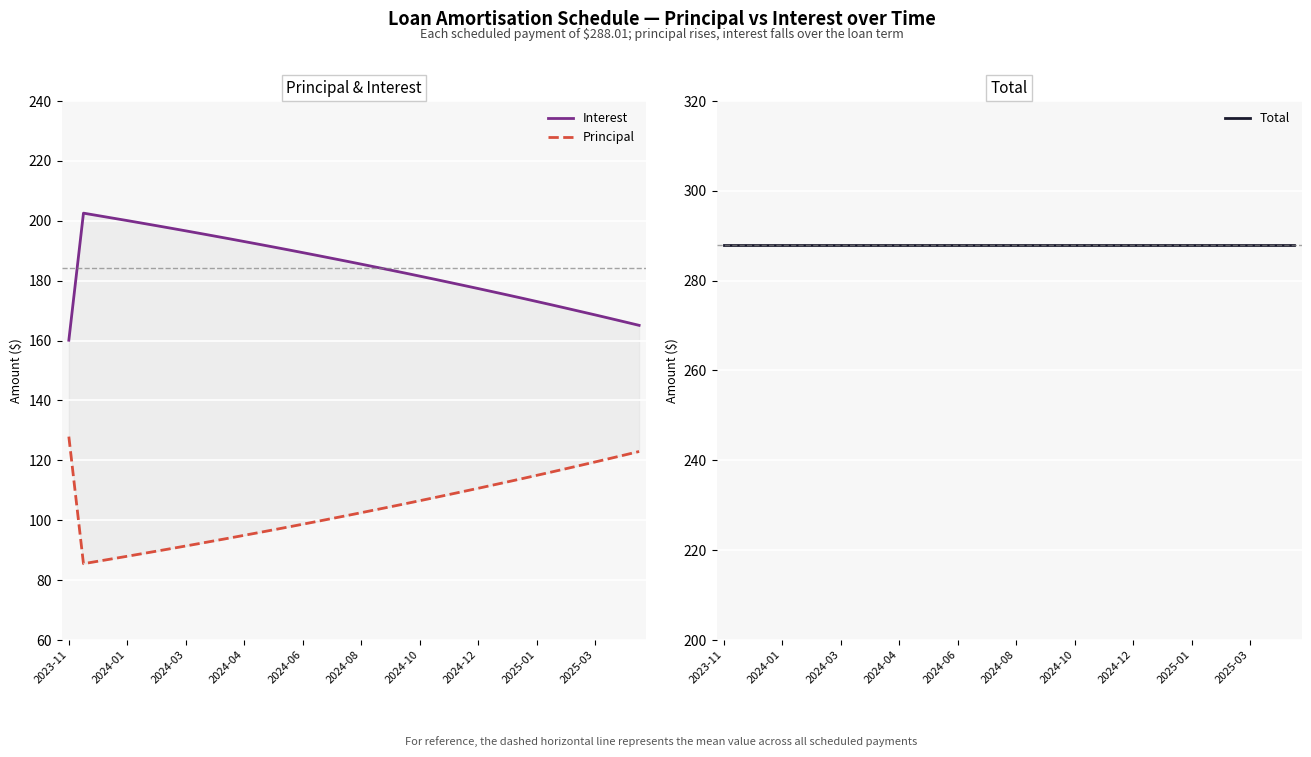

Rank the series by their average value, from lowest to highest.

Principal, Interest, Total